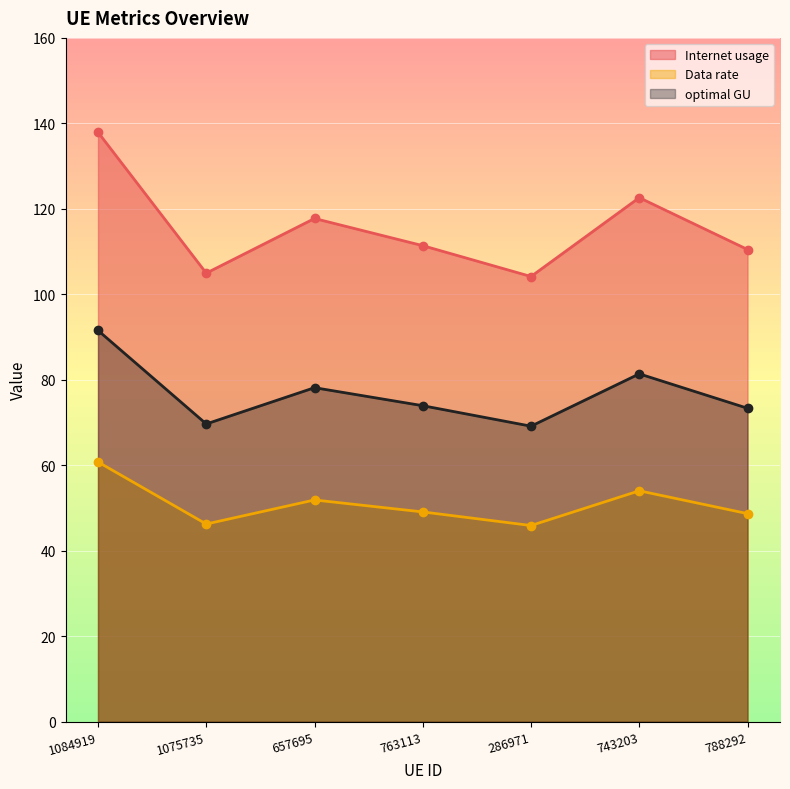

What is the value of the Data rate point at the 5th from the left?

45.9